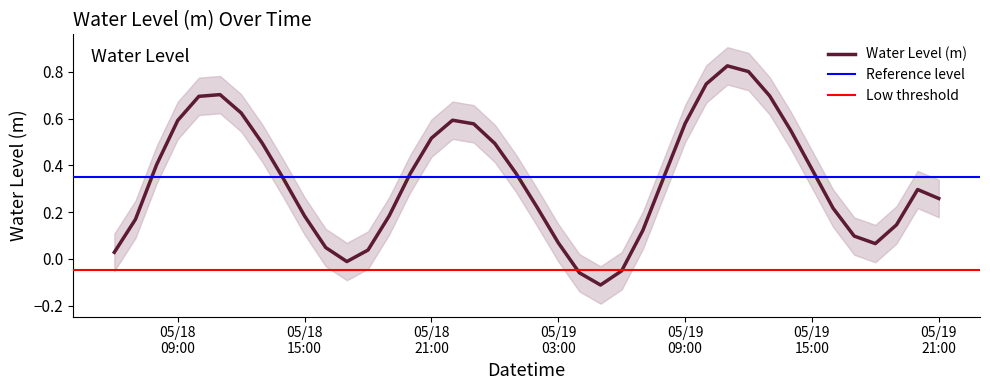

Reading left to right, extract all data points from this chart.

0.0	0.2	0.4	0.6	0.7	0.7	0.6	0.5	0.3	0.2	0.0	-0.0	0.0	0.2	0.4	0.5	0.6	0.6	0.5	0.4	0.2	0.1	-0.1	-0.1	-0.1	0.1	0.4	0.6	0.7	0.8	0.8	0.7	0.5	0.4	0.2	0.1	0.1	0.1	0.3	0.3